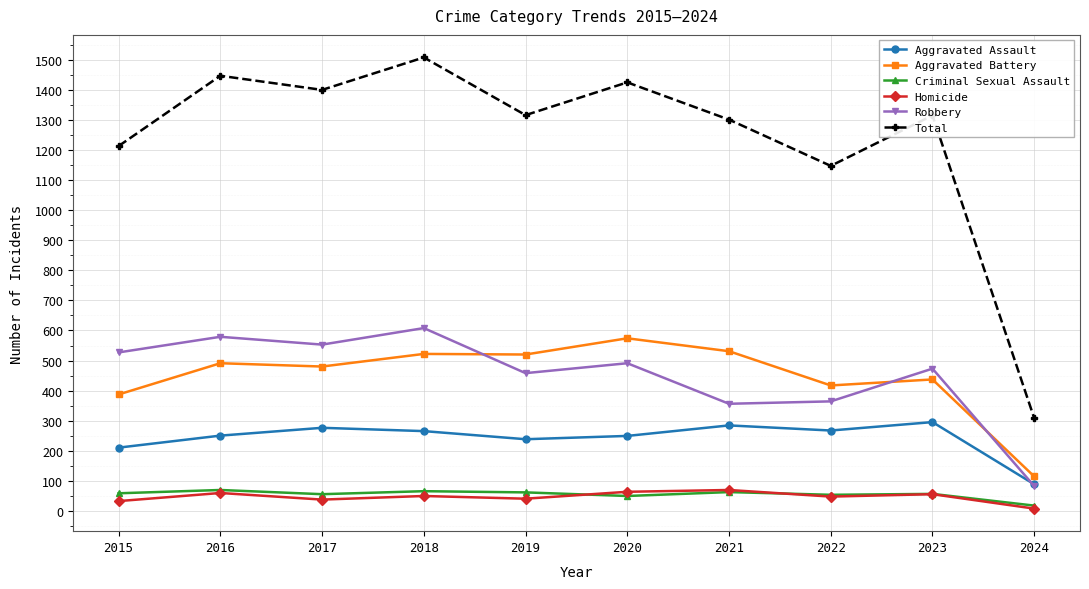

How many data points does each series have?

10